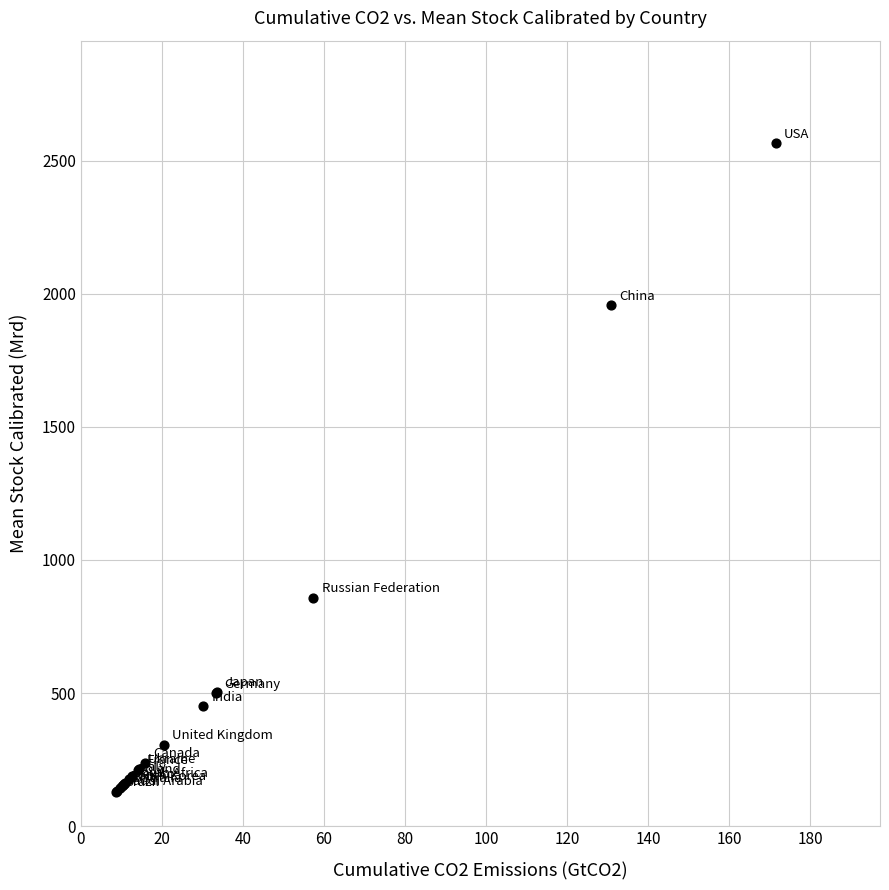

What Y value in the scatter plot is closest to 1348?

857.9